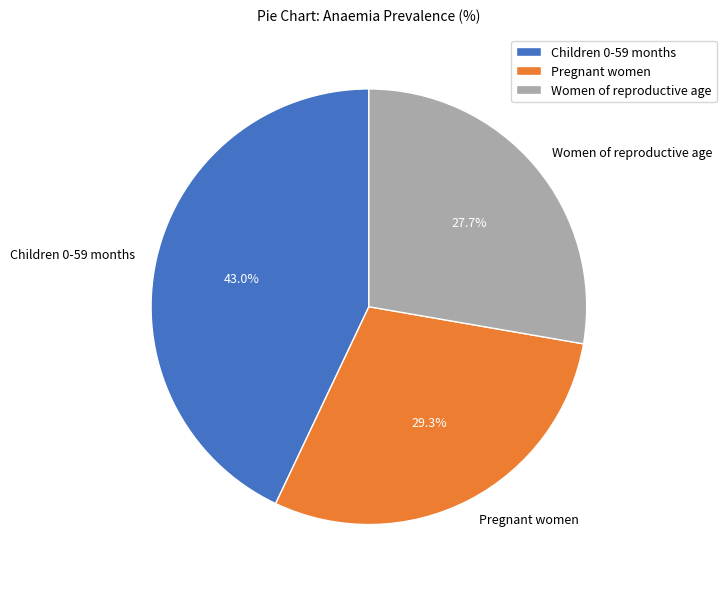

What percentage is the Children 0-59 months slice, to the nearest percent?

43%